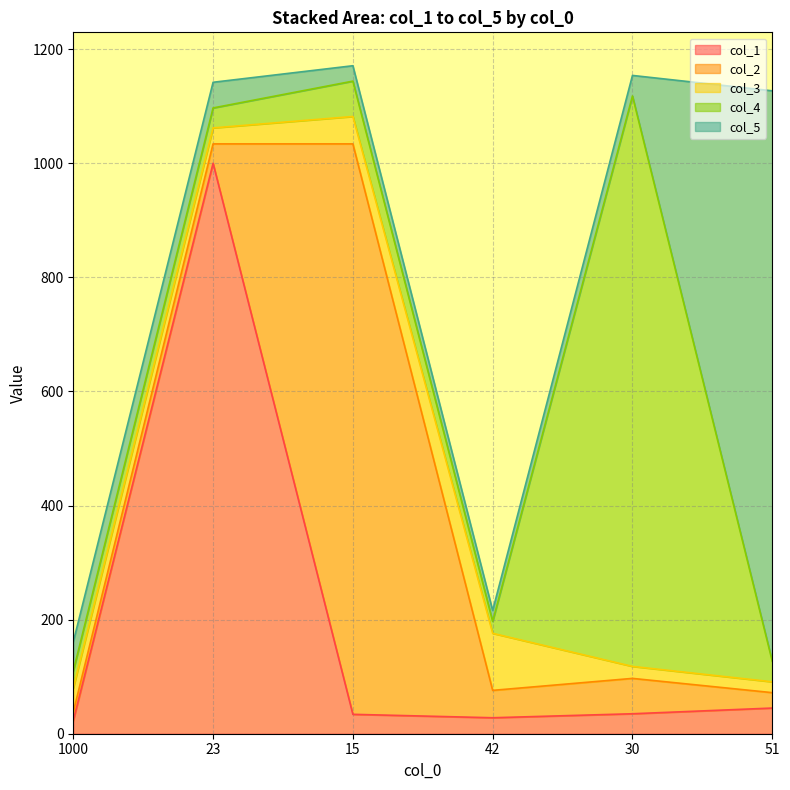

What is the average value of the col_2 series?

198